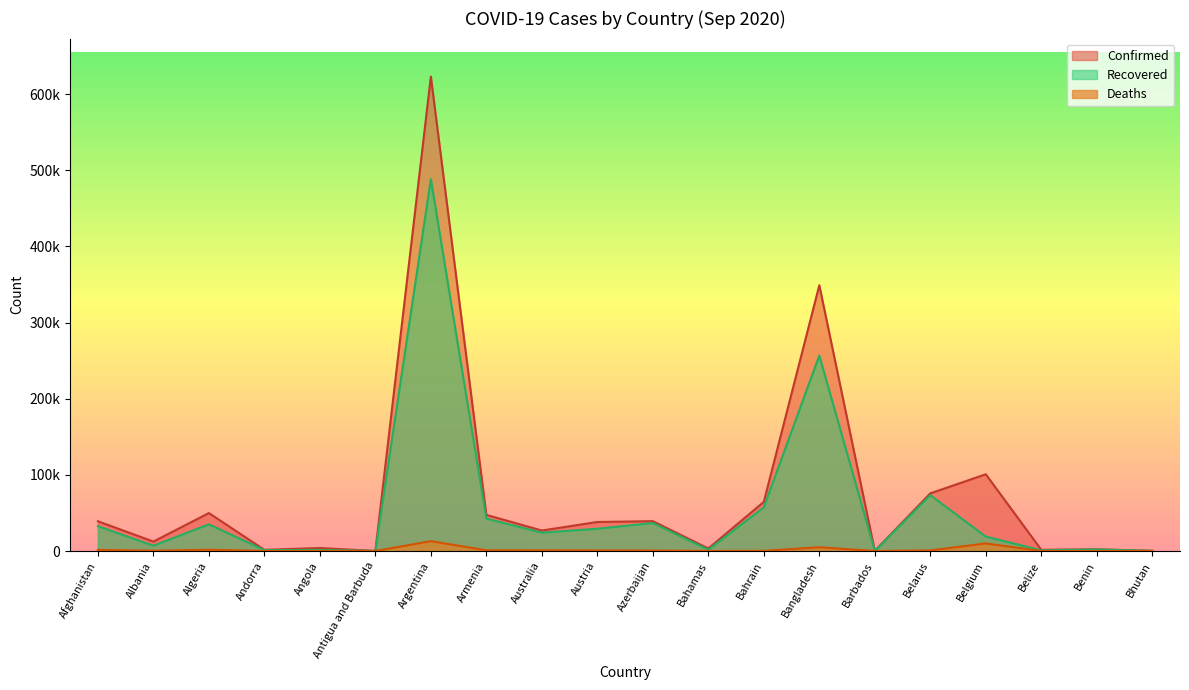

What is the sum of all Recovered values?

1109098